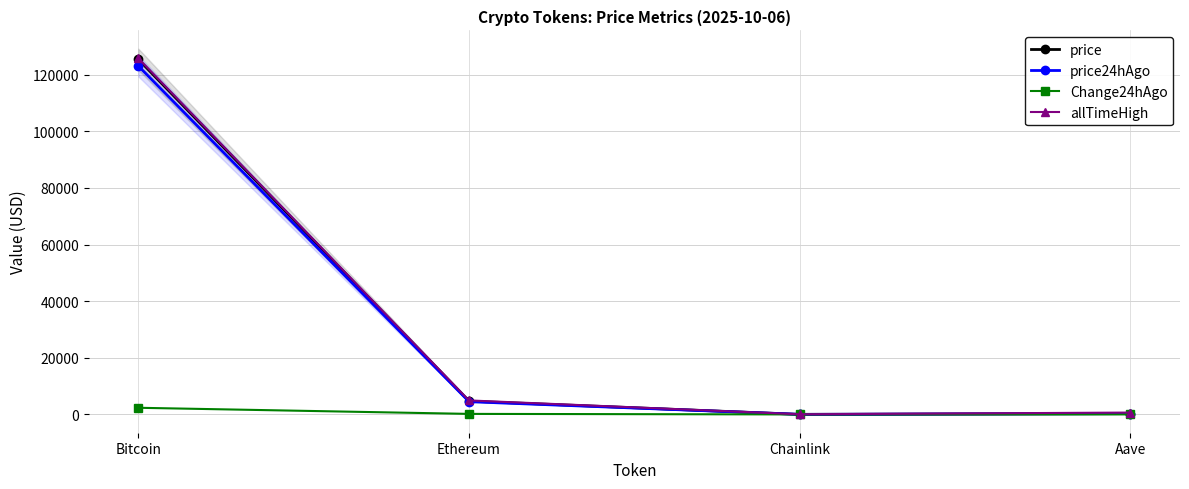

How many lines are shown in the chart?

4